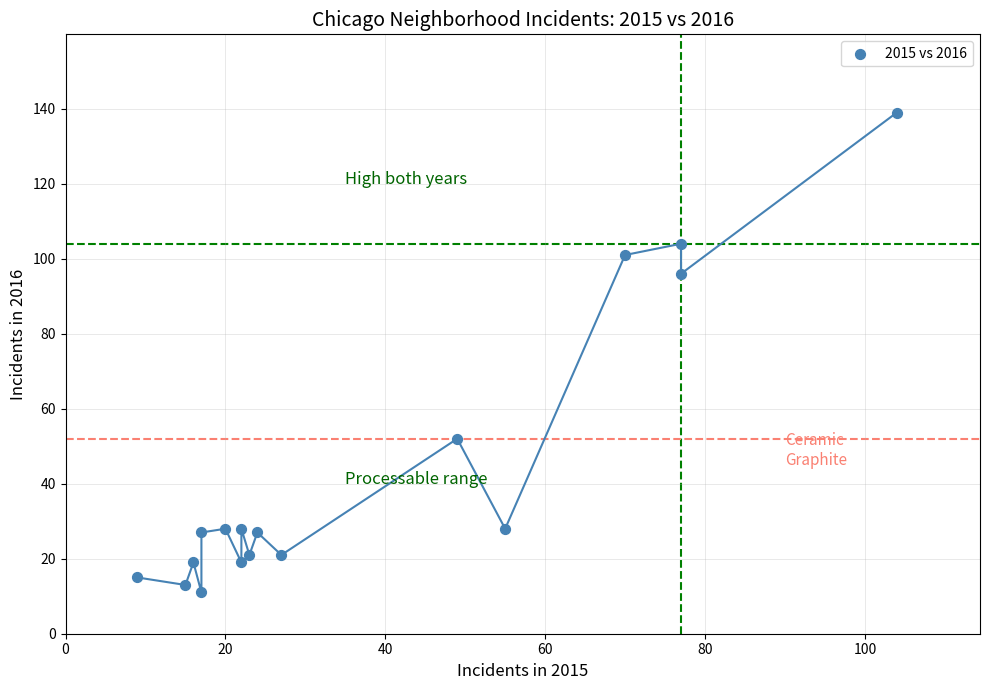

What is the range of X values (max minus min)?

95